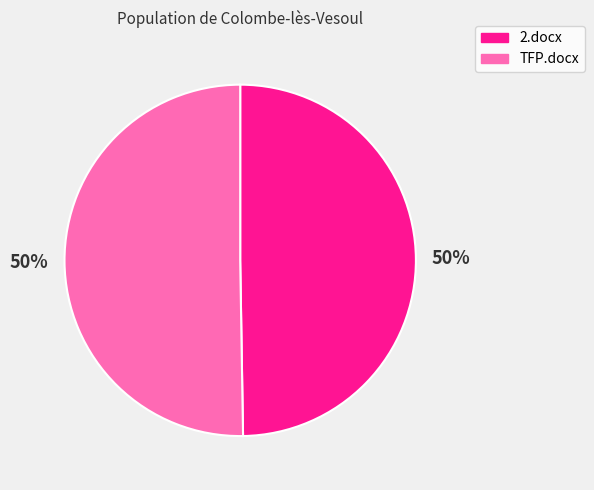

What is the ratio of the value at 2.docx to the value at TFP.docx?

1.0